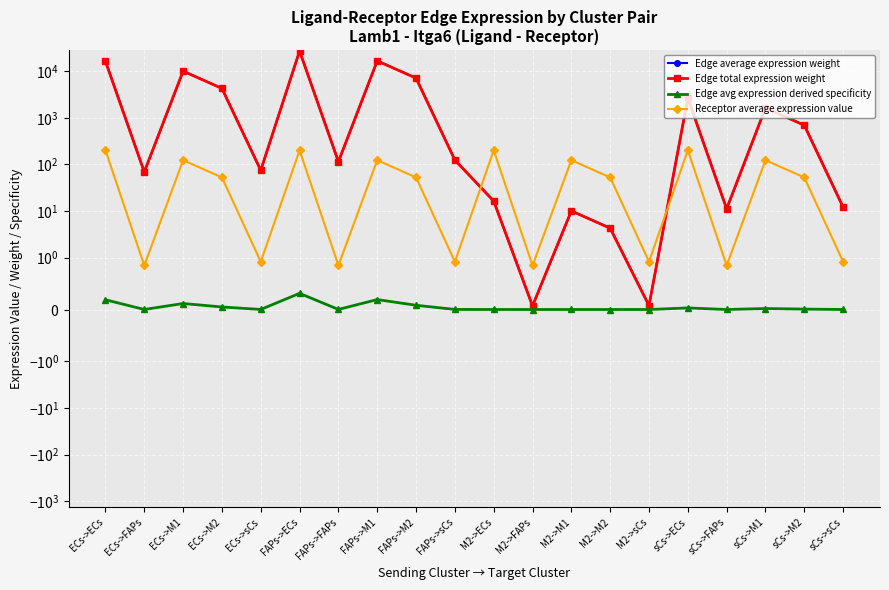

At which category is the sum across all series the highest?

FAPs->ECs